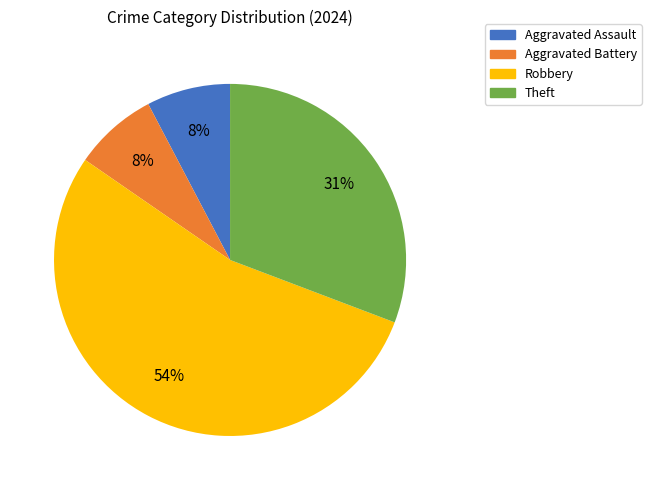

Combined, do Aggravated Assault and Aggravated Battery account for over 50%?

No